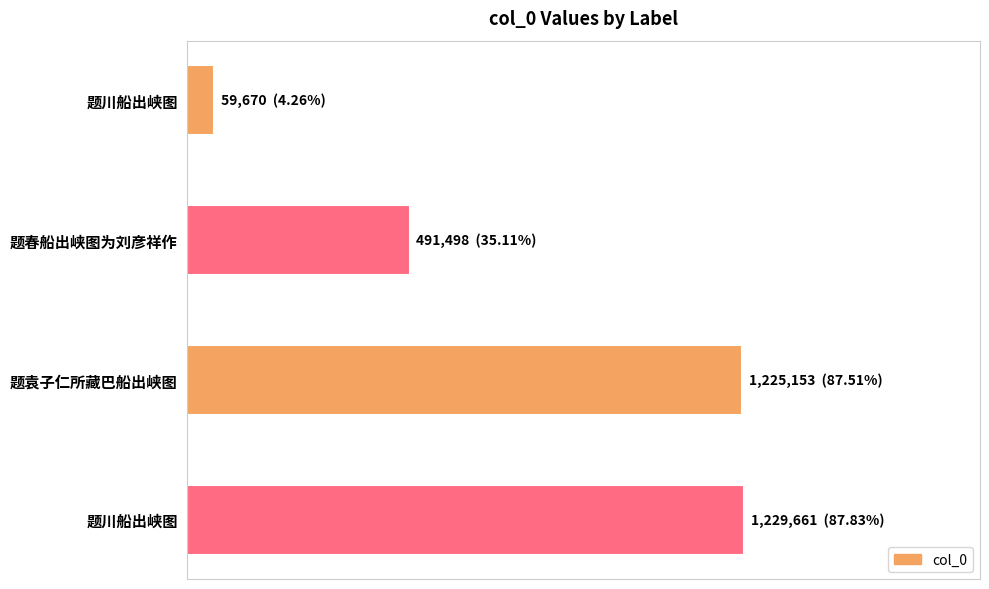

Are the bars horizontal?

Yes